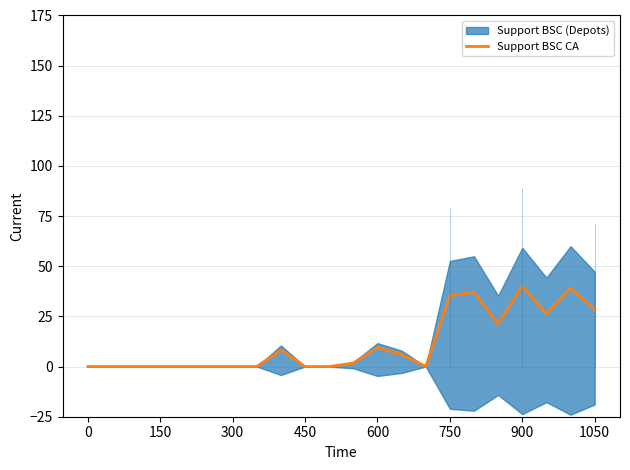

What position from the left is 17?

18